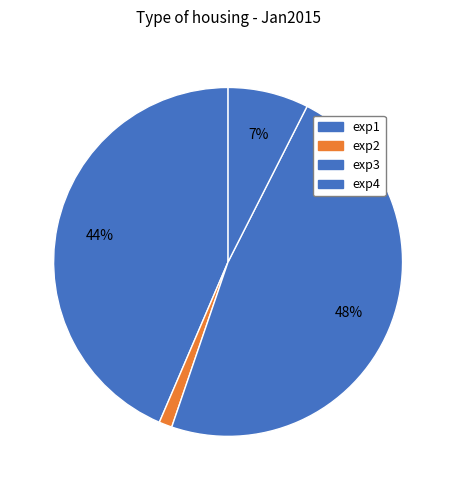

How many slices are in this pie chart?

4